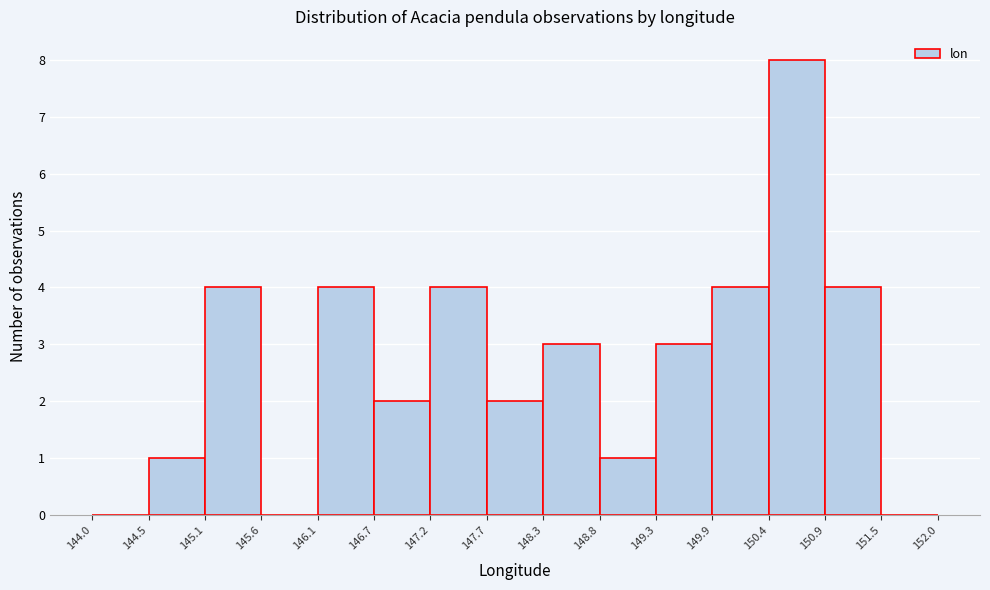

What is the height of the bar covering 150.9 to 151.5 on the x-axis? The values are not printed on the chart, so give them approximately, as read against the axis.

4